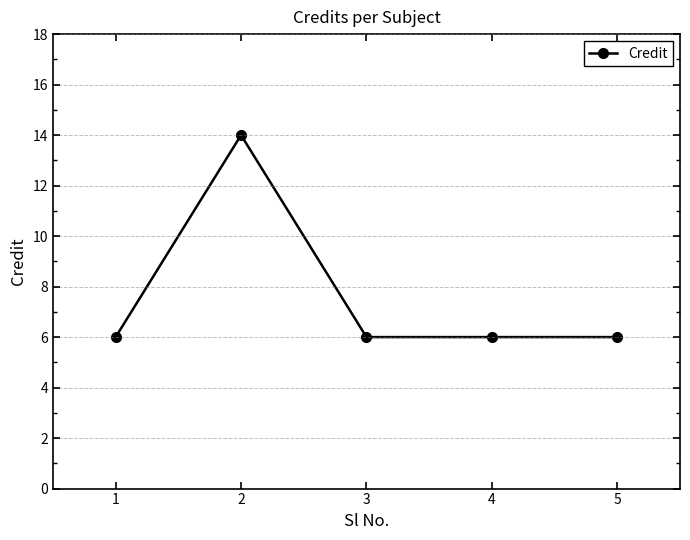

What is the difference between the values at 2 and 1?

8